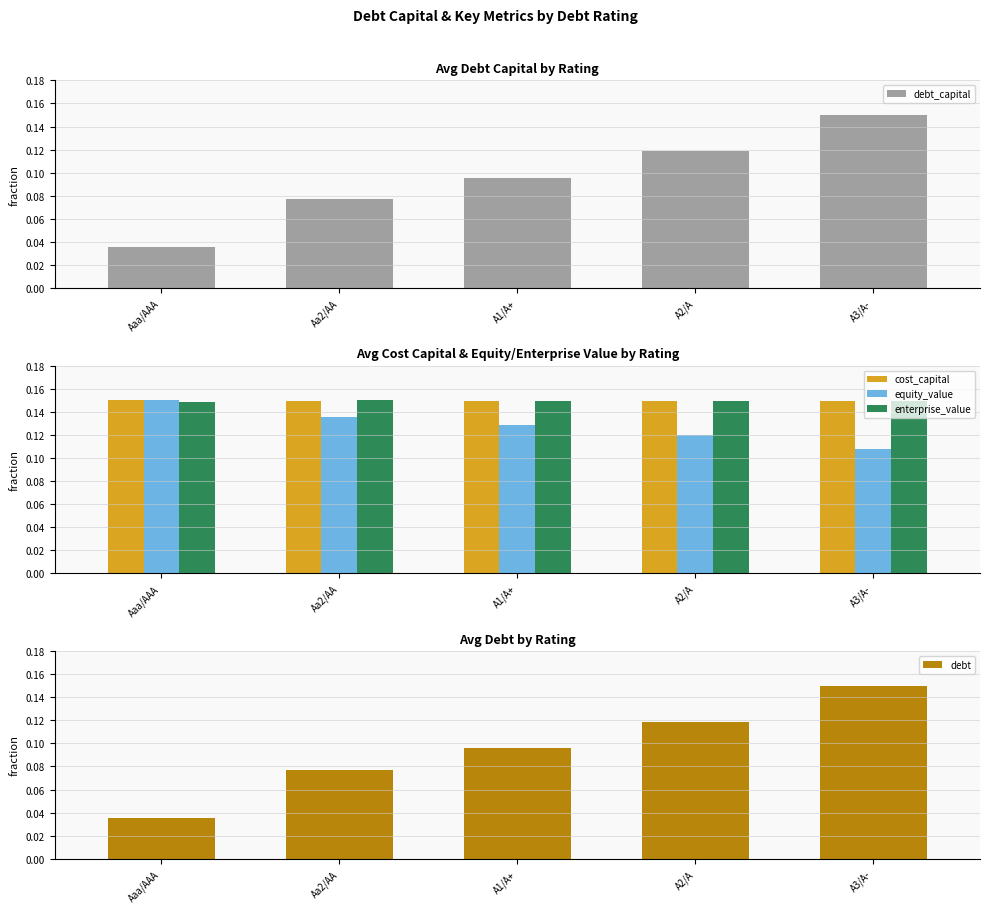

What is the label of the 2nd bar from the left?

Aa2/AA